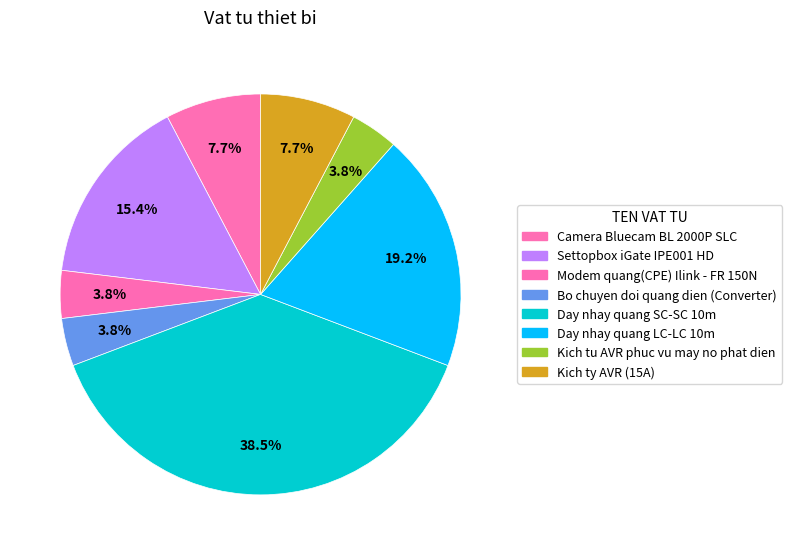

Count the number of slices in the pie.

8